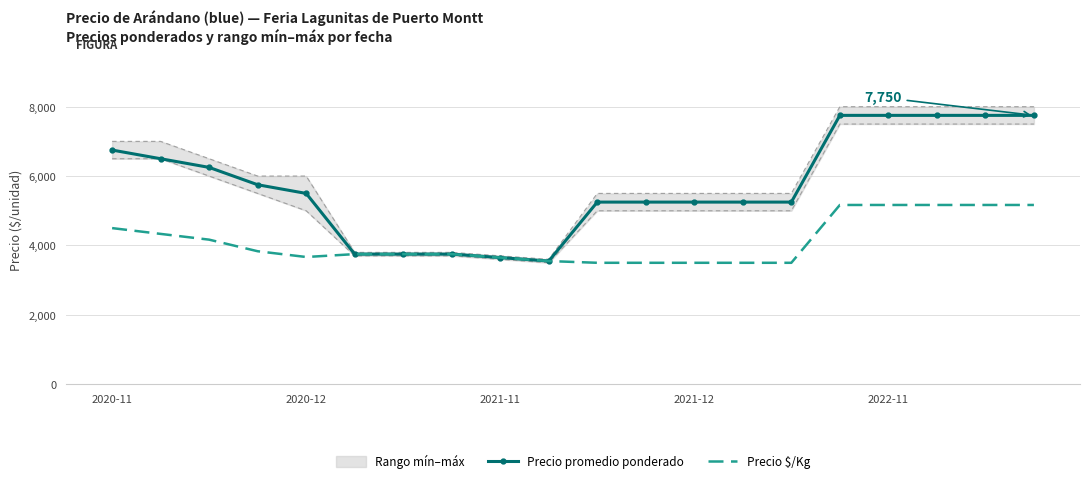

What is the highest value of the Precio $/Kg series?

5167